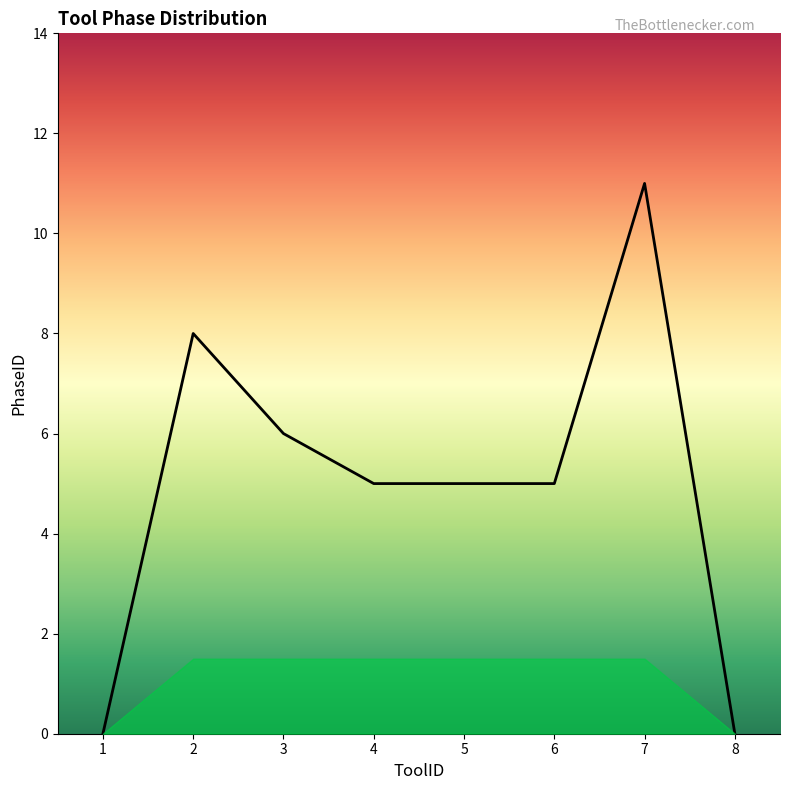

At which category does the data reach its first local peak?

2